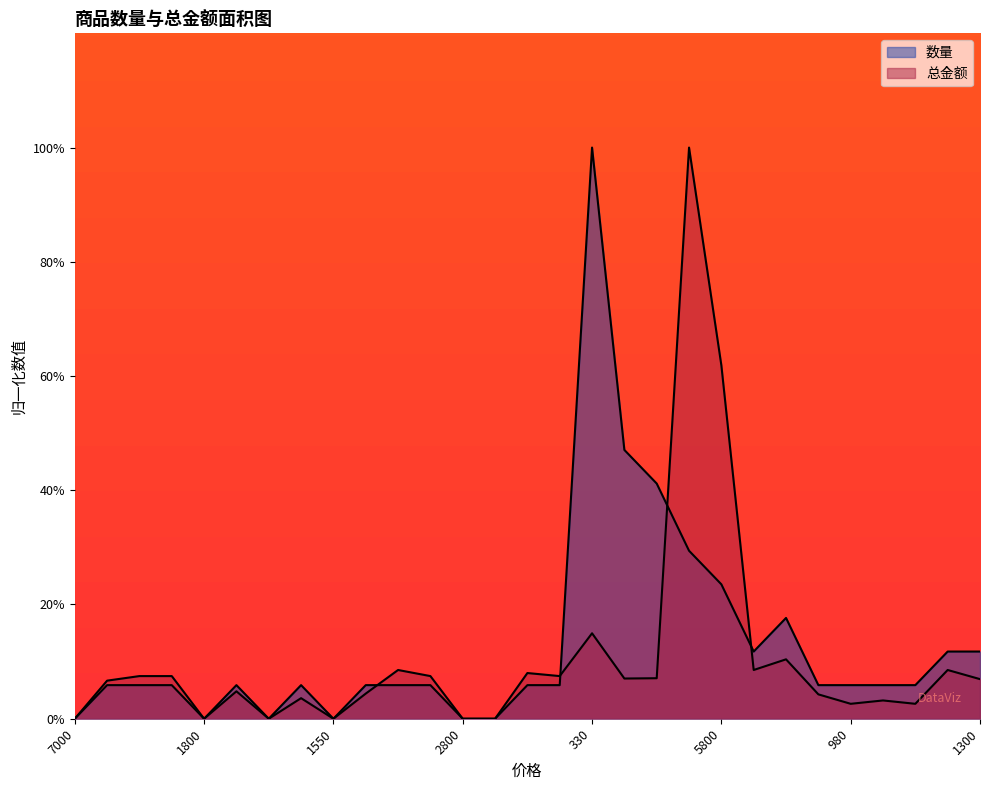

How many lines are shown in the chart?

2